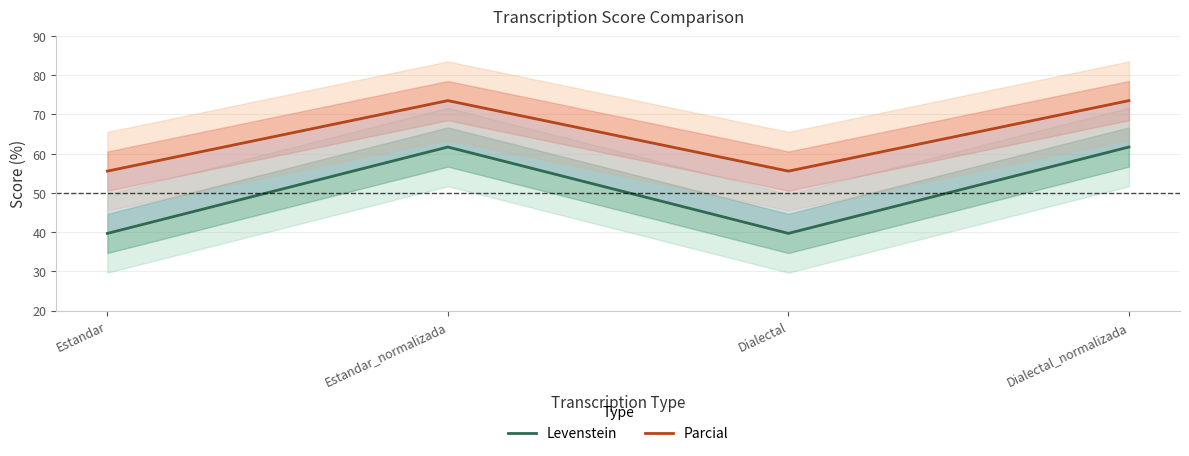

Which category has the lowest value in the Parcial series?

Estandar